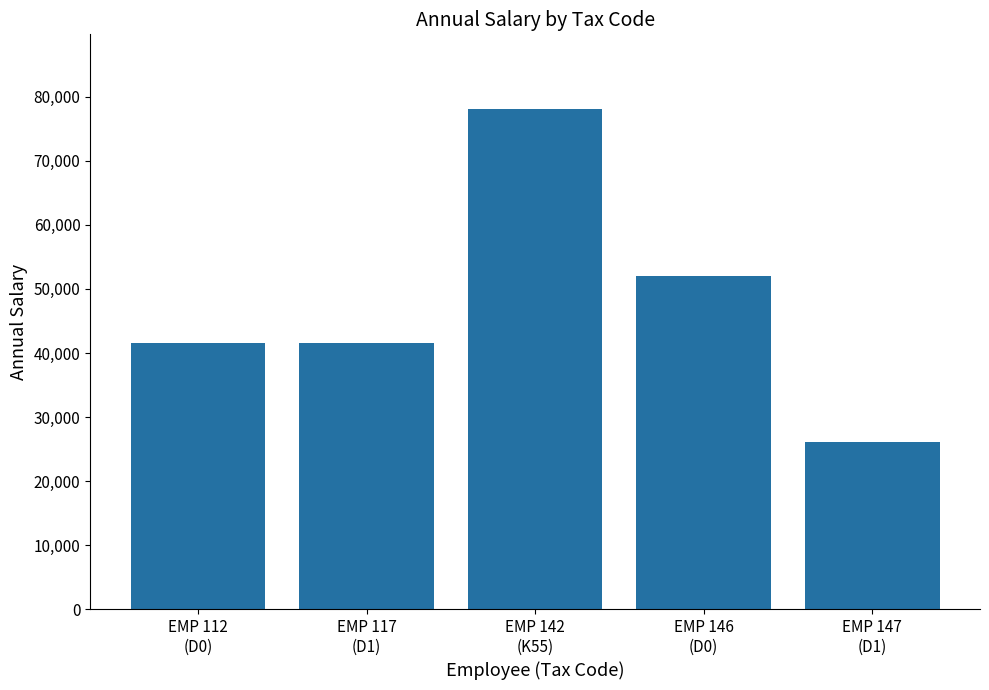

Reading left to right, extract all data points from this chart.

EMP 112
(D0)=41594.8	EMP 117
(D1)=41594.8	EMP 142
(K55)=78000.0	EMP 146
(D0)=52000.0	EMP 147
(D1)=26041.6